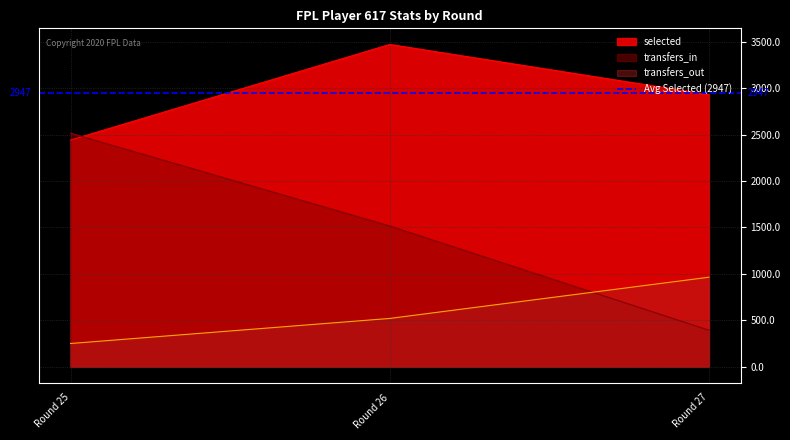

Rank the series by their average value, from highest to lowest.

selected, transfers_in, transfers_out